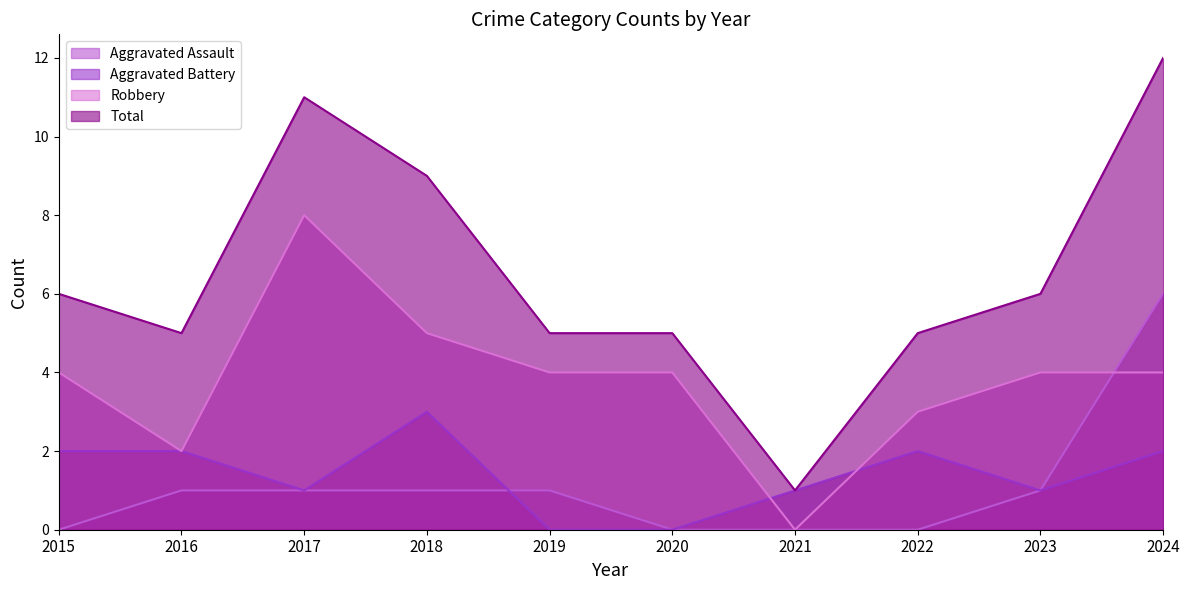

At which category does the chart reach its minimum across all series?

2015